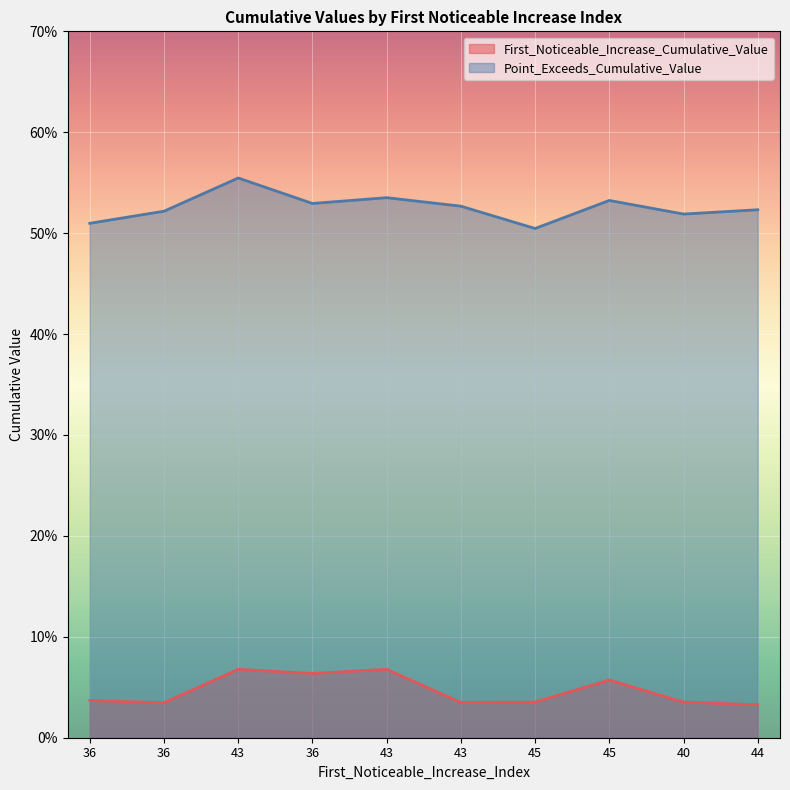

Reading left to right, what are all the values shown in this chart?

First_Noticeable_Increase_Cumulative_Value: 36=0.0	36=0.0	43=0.1	36=0.1	43=0.1	43=0.0	45=0.0	45=0.1	40=0.0	44=0.0
Point_Exceeds_Cumulative_Value: 36=0.5	36=0.5	43=0.6	36=0.5	43=0.5	43=0.5	45=0.5	45=0.5	40=0.5	44=0.5